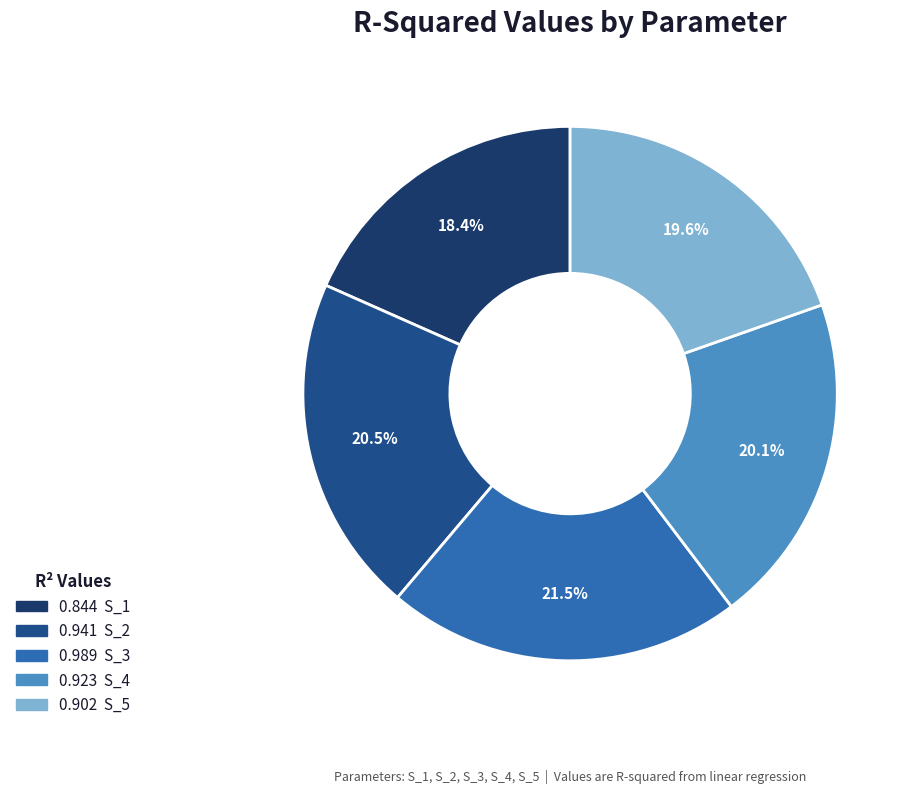

Count the number of slices in the pie.

5